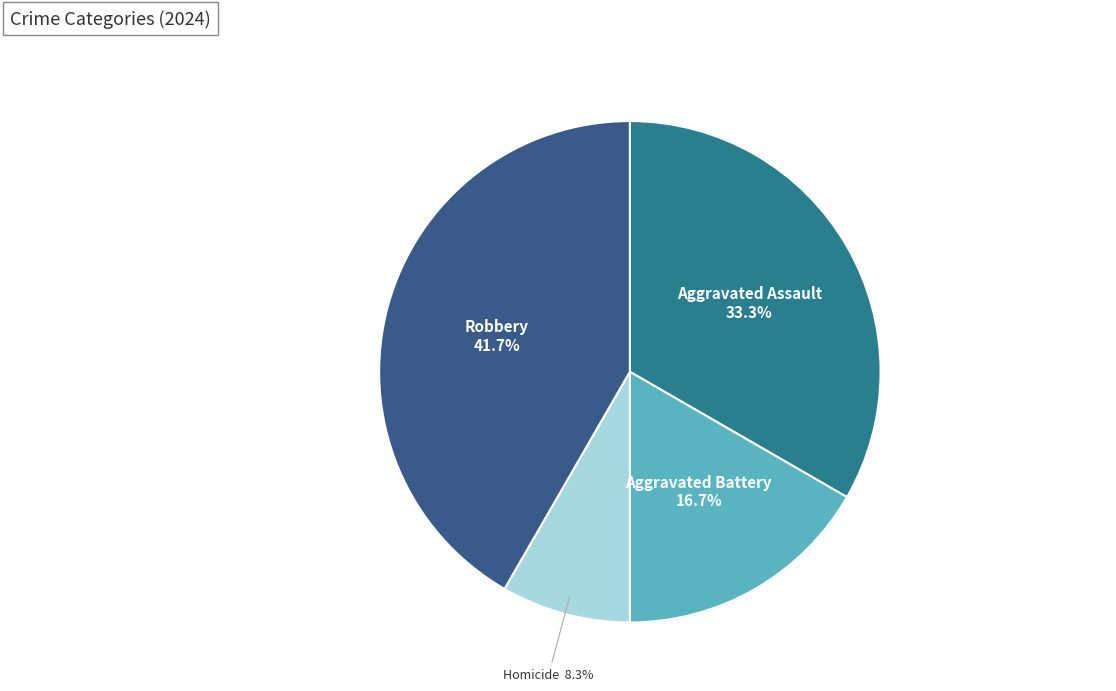

Does any single category account for the majority?

No